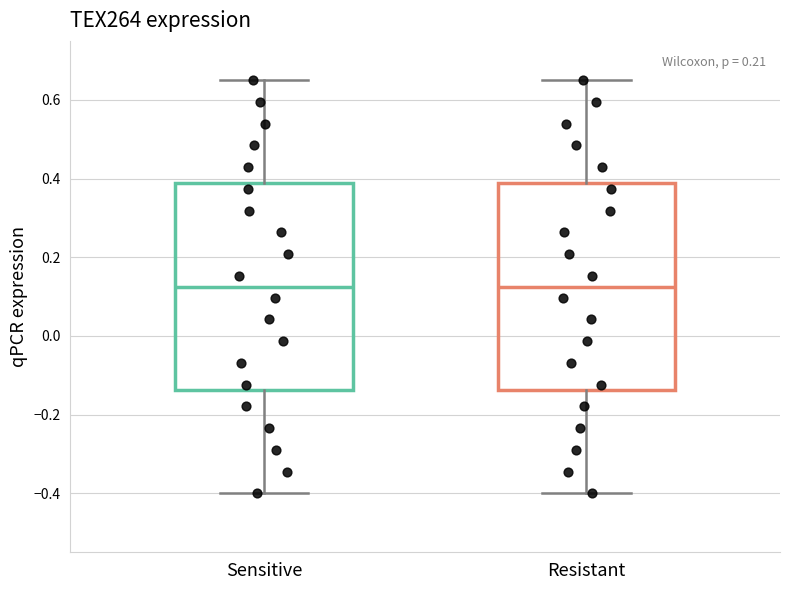

Reading left to right, transcribe this box plot: for each box, give where its median line is, the range the box spans, and where its two whiskers end, as read against the y-axis. The values are not printed on the chart, so give them approximately, as read against the axis.

Sensitive: median 0.12, box -0.14 to 0.38, whiskers -0.40 to 0.66
Resistant: median 0.12, box -0.14 to 0.38, whiskers -0.40 to 0.66